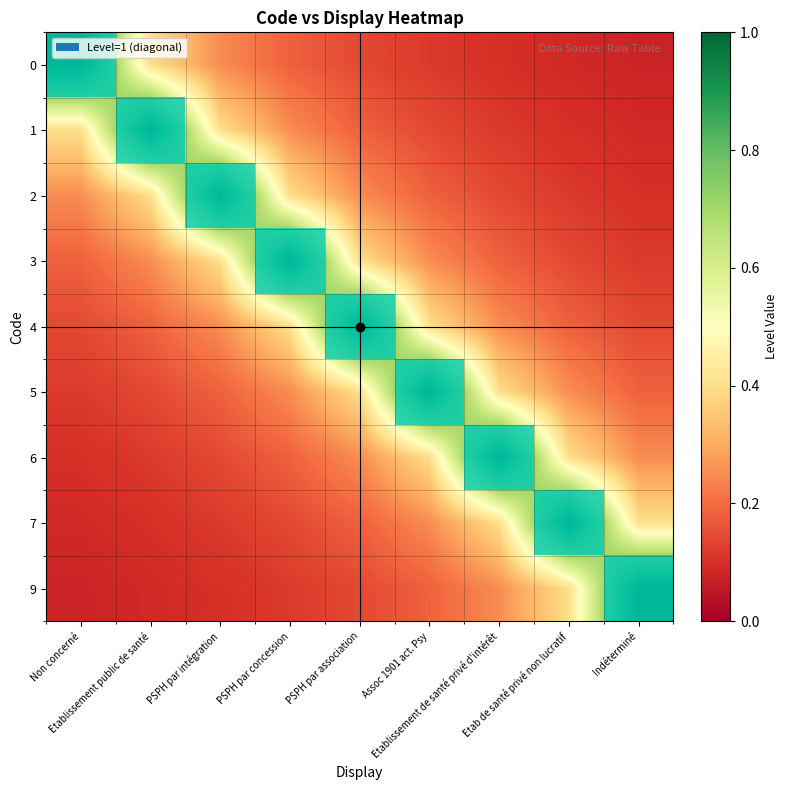

Reading right to left, extract all data points from this chart.

0: Indéterminé=0.1	Etab de santé privé non lucratif=0.1	Etablissement de santé privé d'intérêt=0.1	Assoc 1901 act. Psy=0.1	PSPH par association=0.1	PSPH par concession=0.2	PSPH par intégration=0.2	Etablissement public de santé=0.4	Non concerné=1.0
1: Indéterminé=0.1	Etab de santé privé non lucratif=0.1	Etablissement de santé privé d'intérêt=0.1	Assoc 1901 act. Psy=0.1	PSPH par association=0.2	PSPH par concession=0.2	PSPH par intégration=0.4	Etablissement public de santé=1.0	Non concerné=0.4
2: Indéterminé=0.1	Etab de santé privé non lucratif=0.1	Etablissement de santé privé d'intérêt=0.1	Assoc 1901 act. Psy=0.2	PSPH par association=0.2	PSPH par concession=0.4	PSPH par intégration=1.0	Etablissement public de santé=0.4	Non concerné=0.2
3: Indéterminé=0.1	Etab de santé privé non lucratif=0.1	Etablissement de santé privé d'intérêt=0.2	Assoc 1901 act. Psy=0.2	PSPH par association=0.4	PSPH par concession=1.0	PSPH par intégration=0.4	Etablissement public de santé=0.2	Non concerné=0.2
4: Indéterminé=0.1	Etab de santé privé non lucratif=0.2	Etablissement de santé privé d'intérêt=0.2	Assoc 1901 act. Psy=0.4	PSPH par association=1.0	PSPH par concession=0.4	PSPH par intégration=0.2	Etablissement public de santé=0.2	Non concerné=0.1
5: Indéterminé=0.2	Etab de santé privé non lucratif=0.2	Etablissement de santé privé d'intérêt=0.4	Assoc 1901 act. Psy=1.0	PSPH par association=0.4	PSPH par concession=0.2	PSPH par intégration=0.2	Etablissement public de santé=0.1	Non concerné=0.1
6: Indéterminé=0.2	Etab de santé privé non lucratif=0.4	Etablissement de santé privé d'intérêt=1.0	Assoc 1901 act. Psy=0.4	PSPH par association=0.2	PSPH par concession=0.2	PSPH par intégration=0.1	Etablissement public de santé=0.1	Non concerné=0.1
7: Indéterminé=0.4	Etab de santé privé non lucratif=1.0	Etablissement de santé privé d'intérêt=0.4	Assoc 1901 act. Psy=0.2	PSPH par association=0.2	PSPH par concession=0.1	PSPH par intégration=0.1	Etablissement public de santé=0.1	Non concerné=0.1
9: Indéterminé=1.0	Etab de santé privé non lucratif=0.4	Etablissement de santé privé d'intérêt=0.2	Assoc 1901 act. Psy=0.2	PSPH par association=0.1	PSPH par concession=0.1	PSPH par intégration=0.1	Etablissement public de santé=0.1	Non concerné=0.1